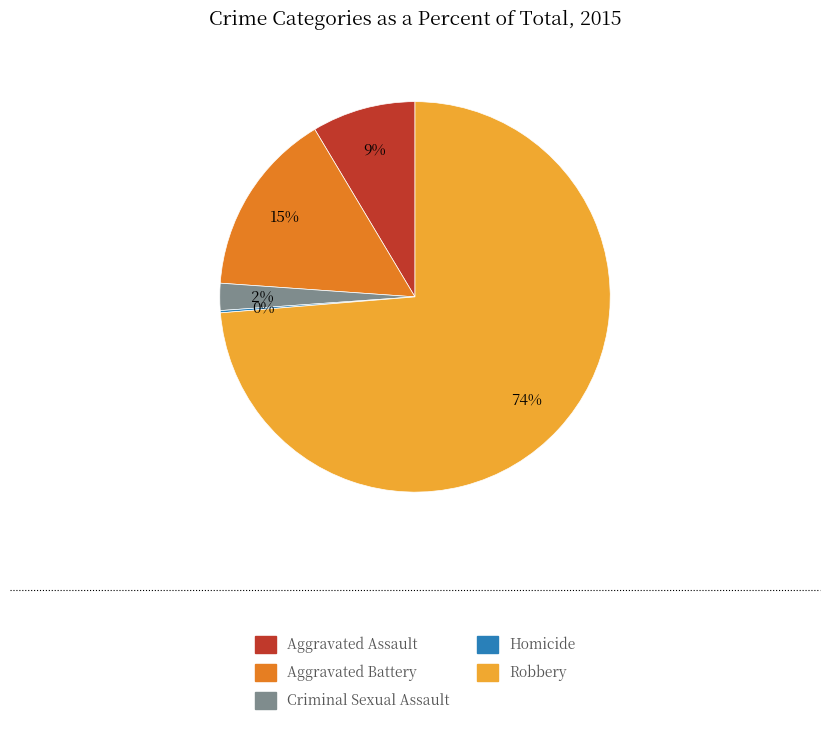

To the nearest percent, what is the combined percentage of Aggravated Battery and Homicide?

15%